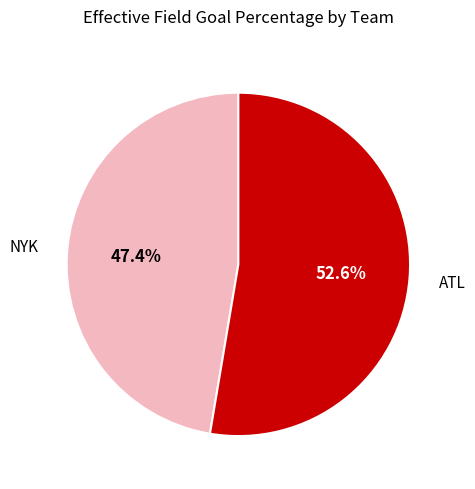

Rank the categories by value from lowest to highest.

NYK, ATL